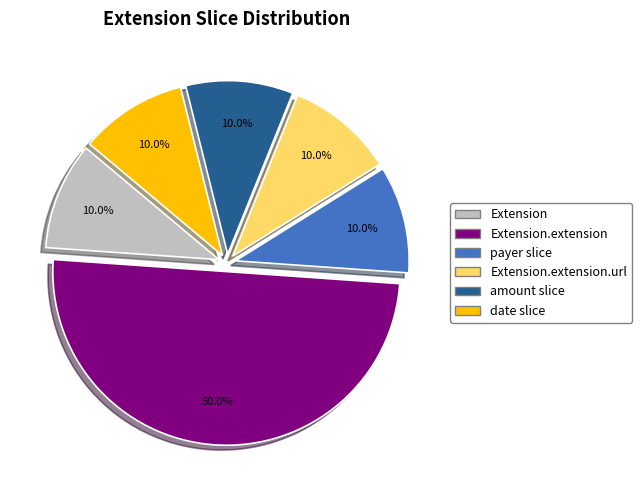

What percentage is NOT represented by Extension.extension.url?

90.0%